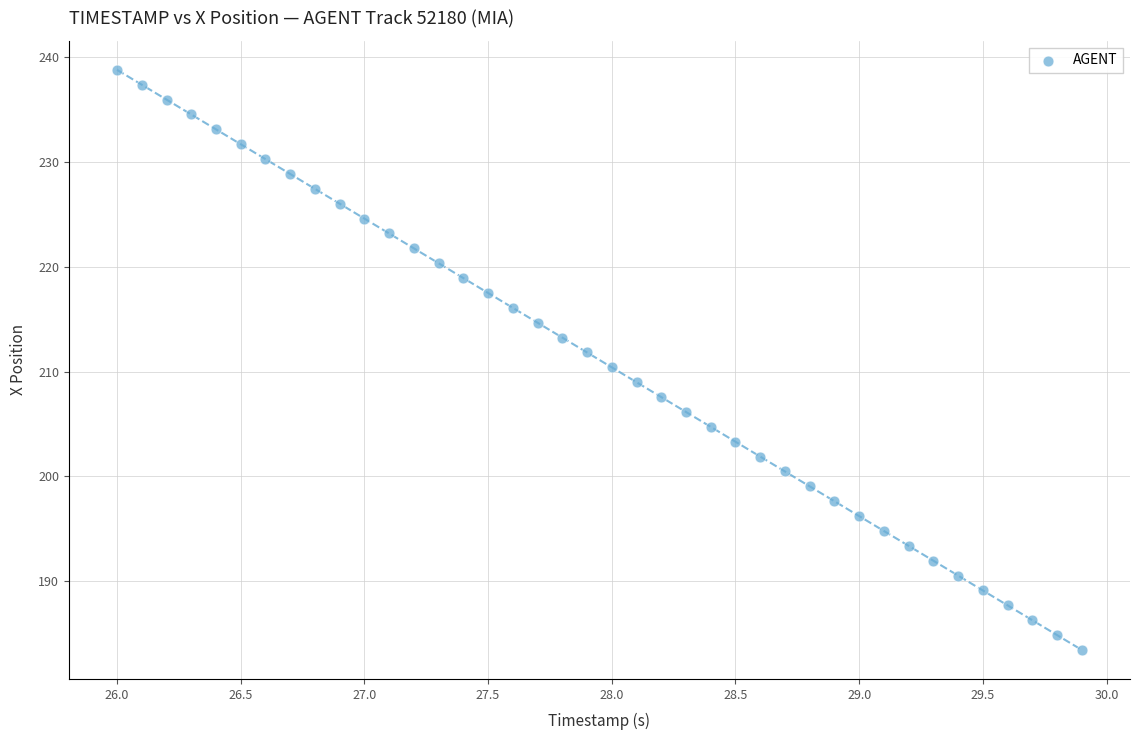

What is the range of X values (max minus min)?

3.9